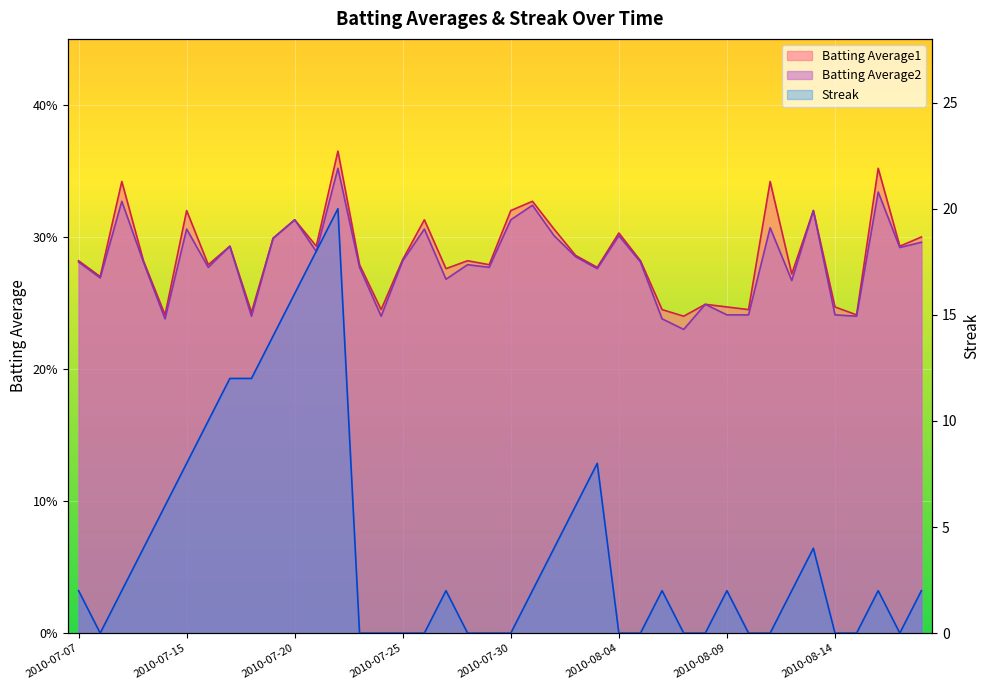

What is the lowest value of the Batting Average1 series?

0.2